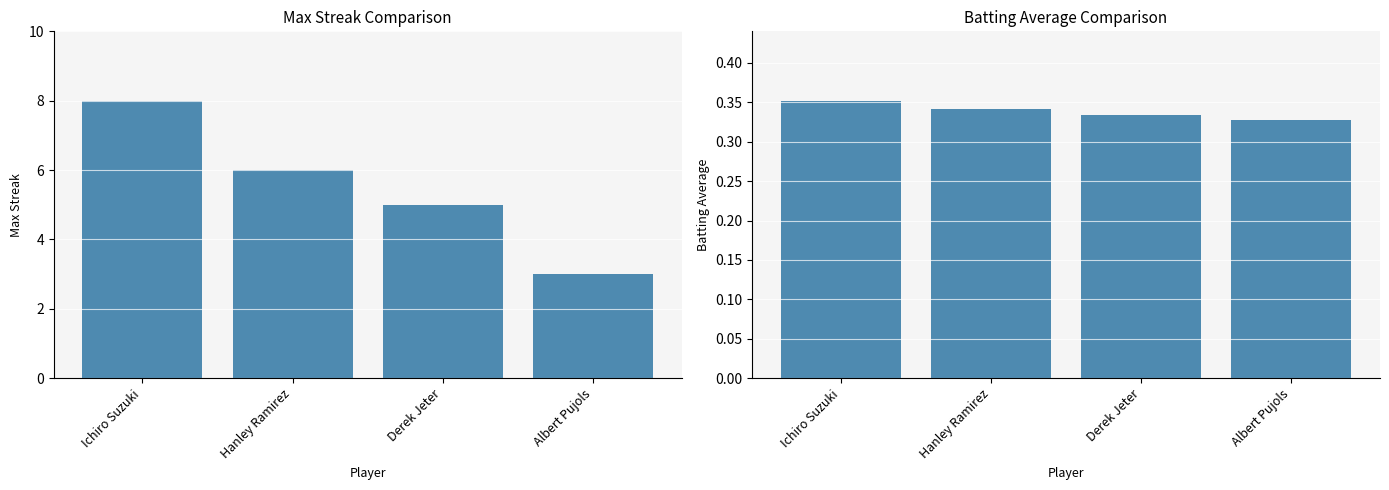

Is the value of Batting Average at Albert Pujols greater than the value of Max Streak at Hanley Ramirez?

No